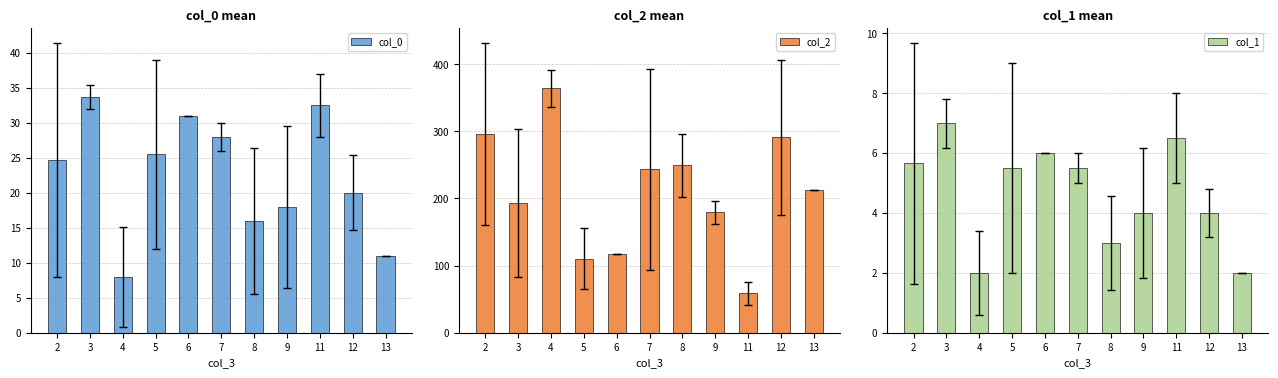

Are the bars horizontal?

No